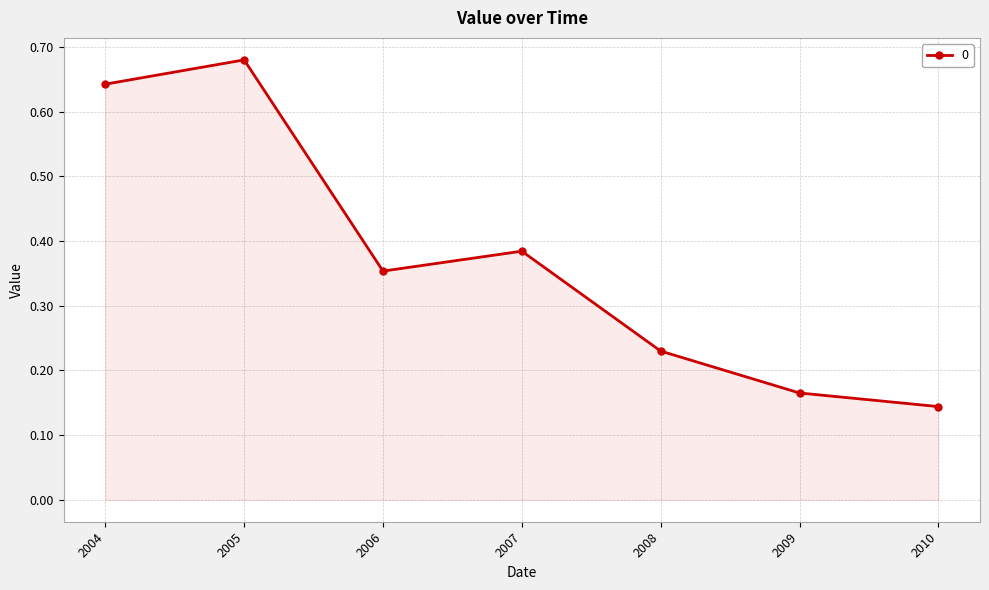

Rank the categories by value from highest to lowest.

2005, 2004, 2007, 2006, 2008, 2009, 2010